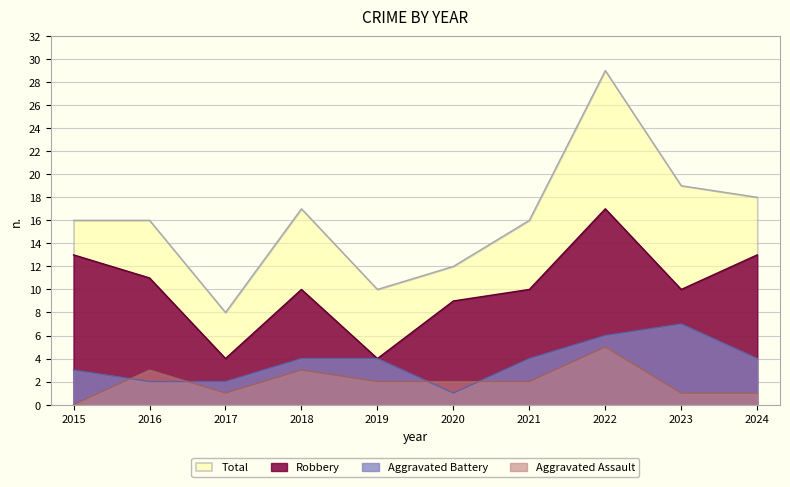

Which series has the widest spread of values?

Total